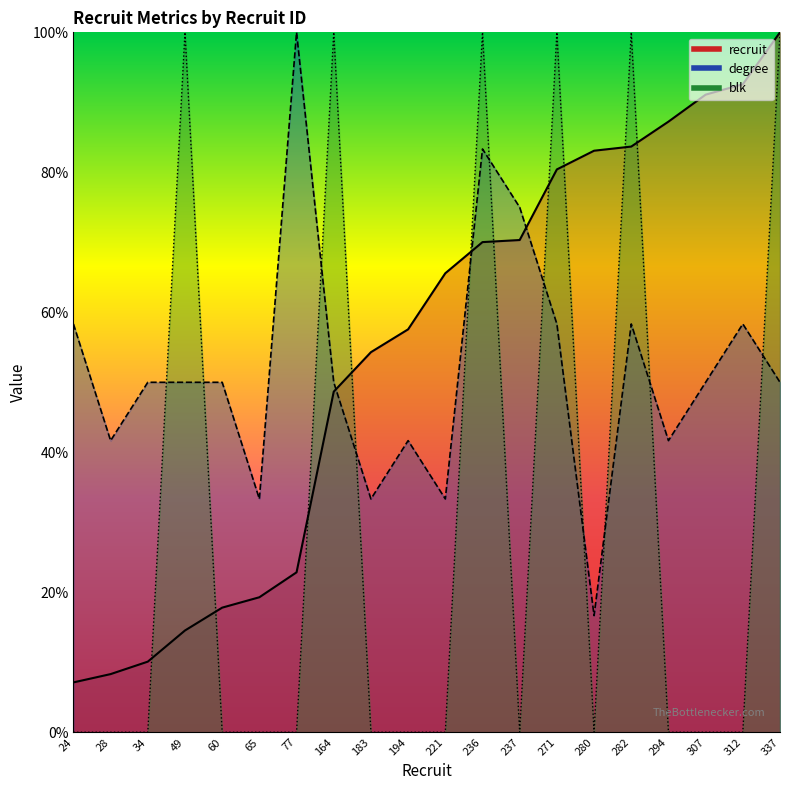

What is the difference between the second highest and second lowest values in the blk series?

100.0